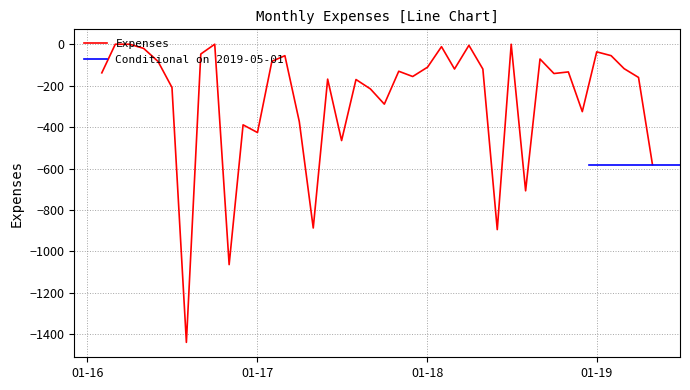

What is the difference between the maximum and minimum values?

1438.7